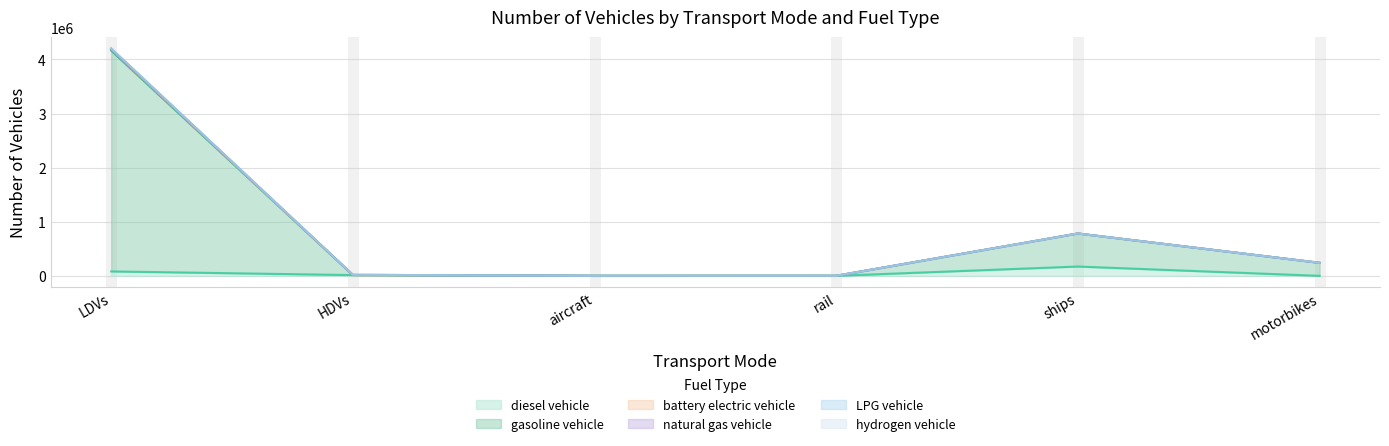

Reading right to left, what are all the values shown in this chart?

diesel vehicle: motorbikes=0.0	ships=172119.2	rail=163.0	aircraft=141.0	HDVs=14234.0	LDVs=81655.0
gasoline vehicle: motorbikes=240563.0	ships=782360.0	rail=679.0	aircraft=141.0	HDVs=18798.2	LDVs=4203226.0
battery electric vehicle: motorbikes=240563.0	ships=782360.0	rail=679.0	aircraft=141.0	HDVs=18798.2	LDVs=4203087.0
LPG vehicle: motorbikes=240563.0	ships=782360.0	rail=679.0	aircraft=141.0	HDVs=18798.2	LDVs=4190967.0
hydrogen vehicle: motorbikes=240563.0	ships=782360.0	rail=679.0	aircraft=141.0	HDVs=14436.4	LDVs=4184440.0